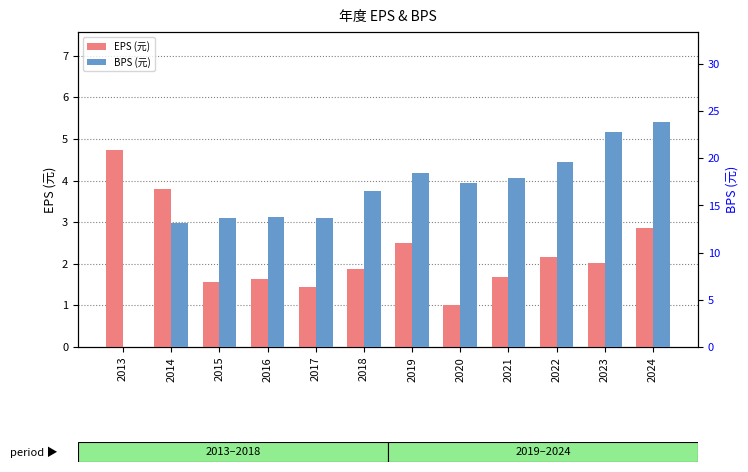

Are the bars horizontal?

No